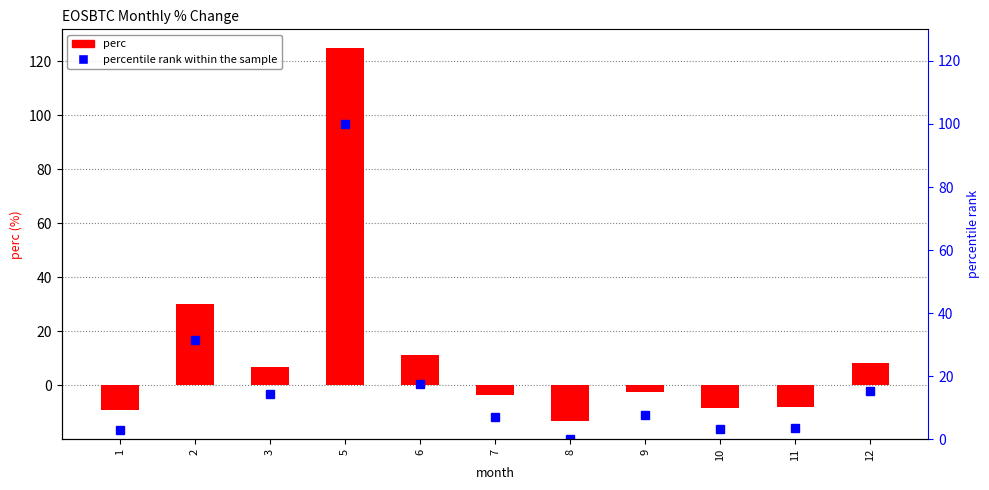

What value does the perc series have at 2?

30.3